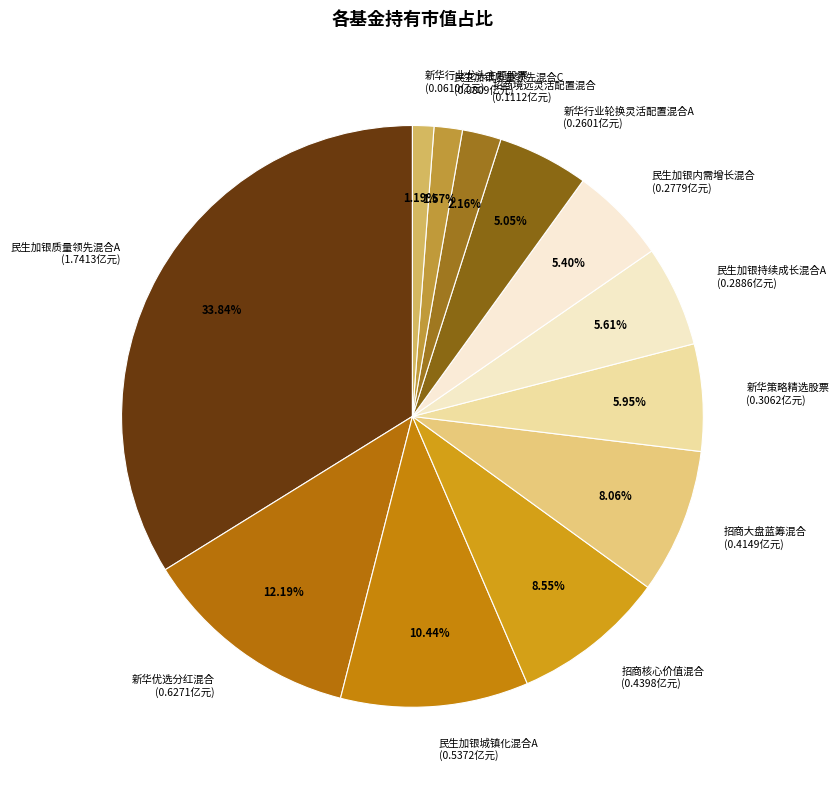

True or false: 新华优选分红混合 accounts for 12% of the total.

True